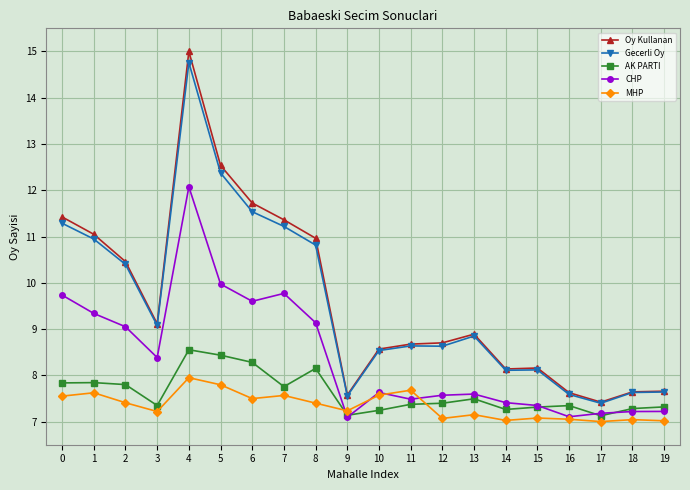

The Gecerli Oy series shows 2.3 at 12. True or false?

False